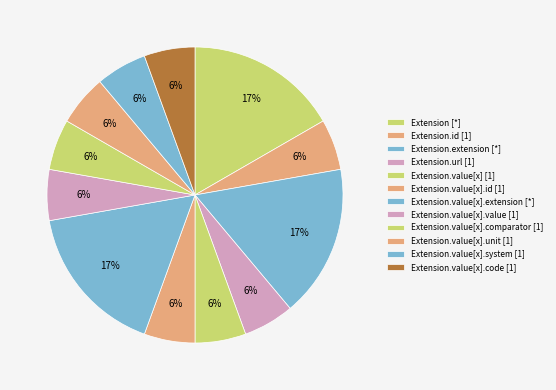

How many segments does this pie chart have?

12